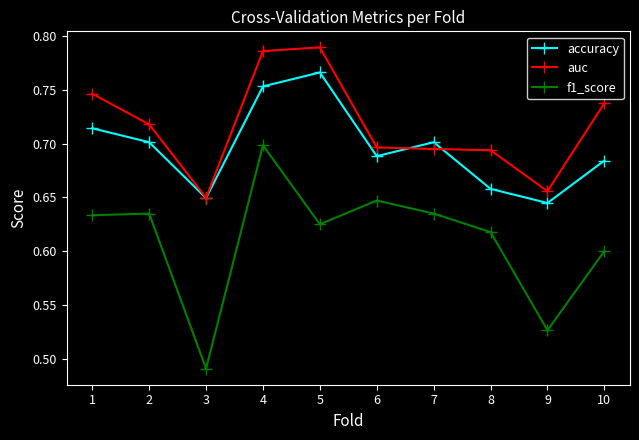

What is the spread (max minus min) of values at 5?

0.2